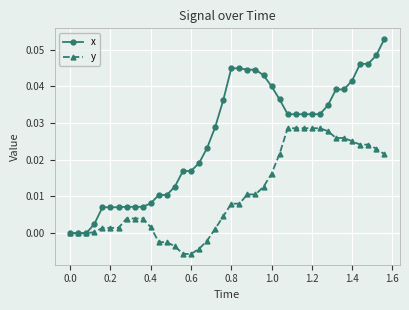

Count the number of data series in this chart.

2